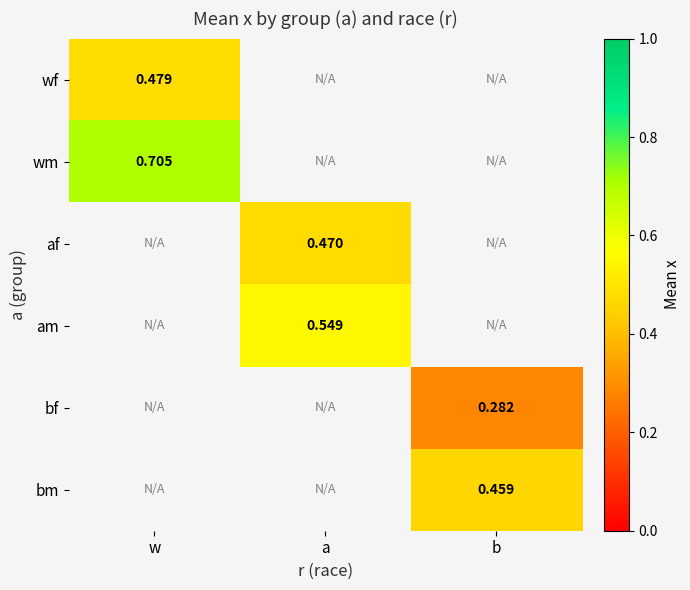

How many values in am are above zero?

1